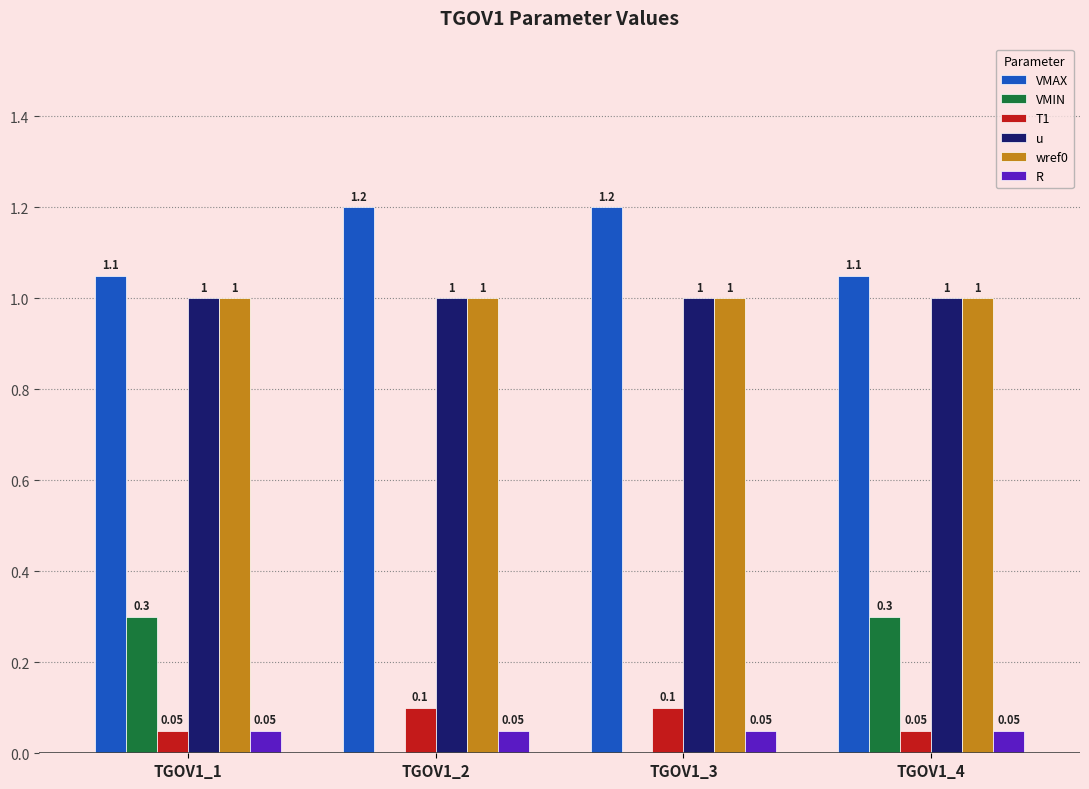

What is the sum of the wref0 values at TGOV1_2 and TGOV1_1?

2.0